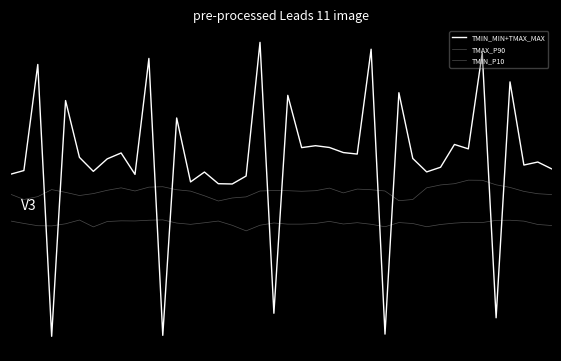

True or false: TMIN_MIN+TMAX_MAX and TMAX_P90 cross at least once.

True